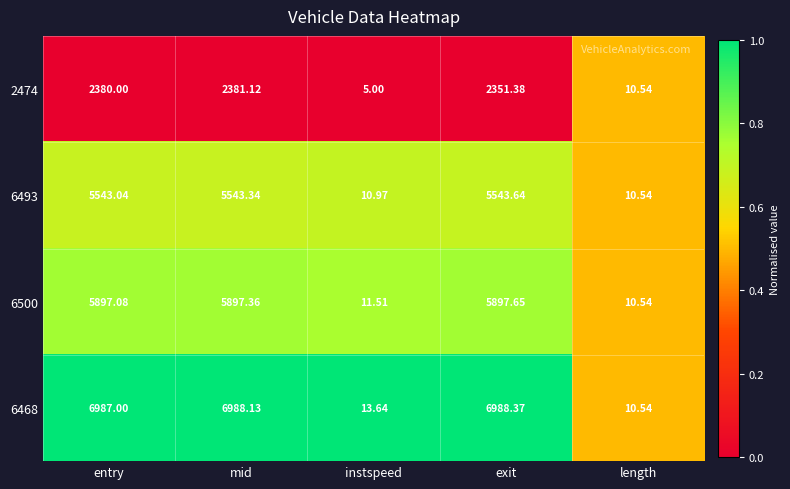

At which label does 6500 first exceed 5897?

entry